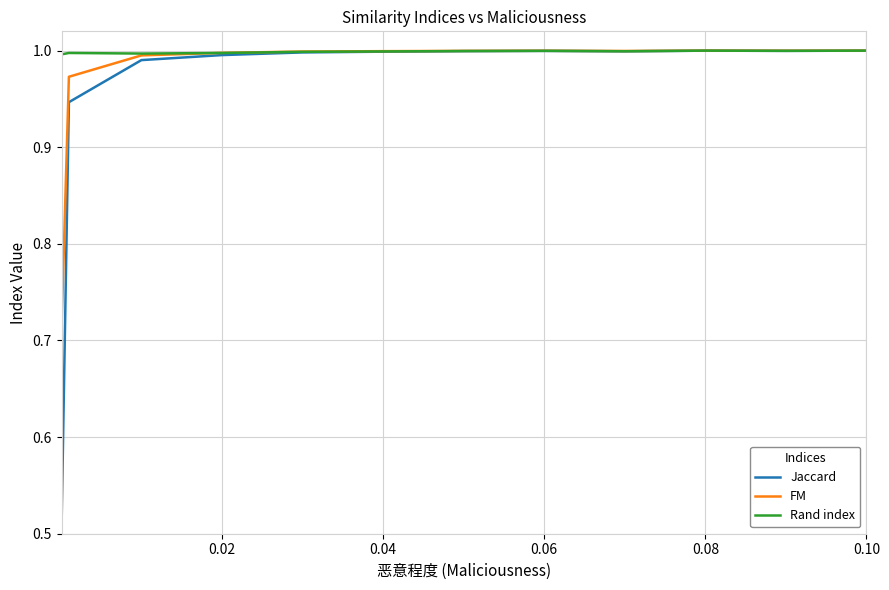

Which series has the largest total across all categories?

Rand index